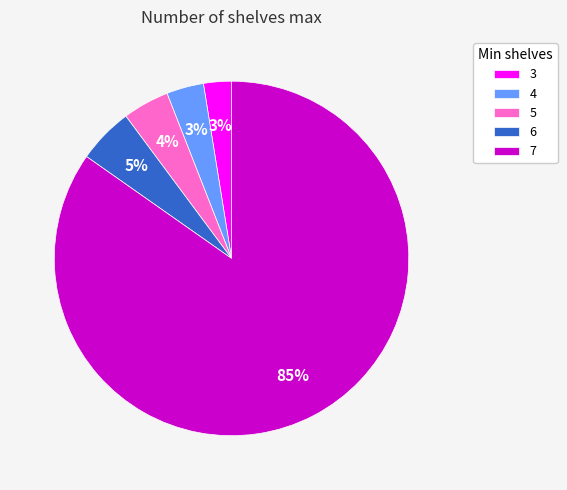

Which slice is the smallest?

3